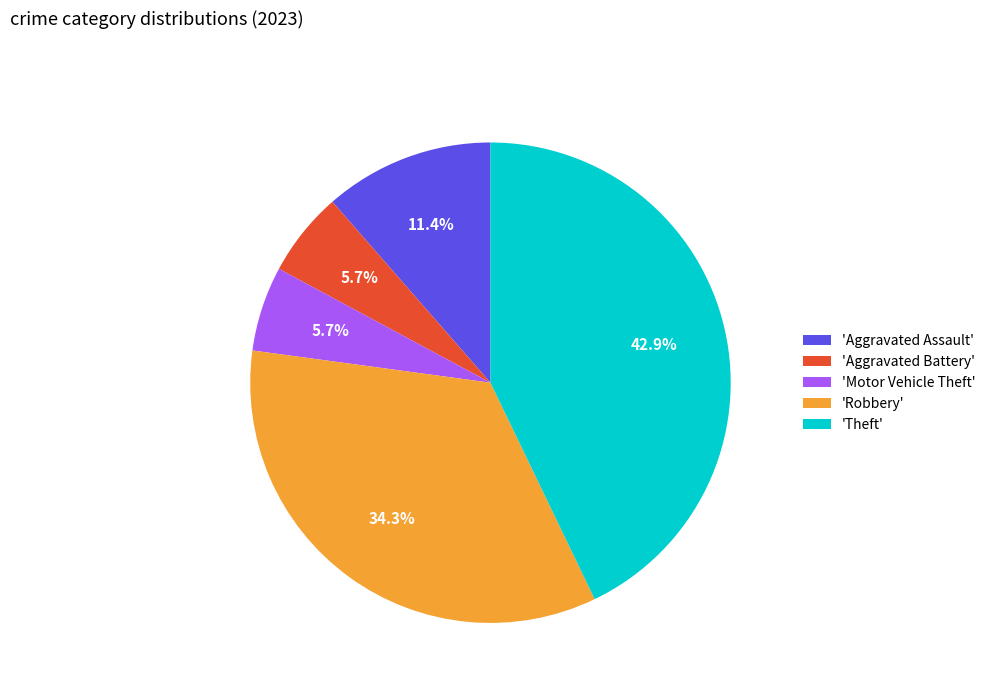

How much of the chart is everything except 'Aggravated Battery'?

94.3%